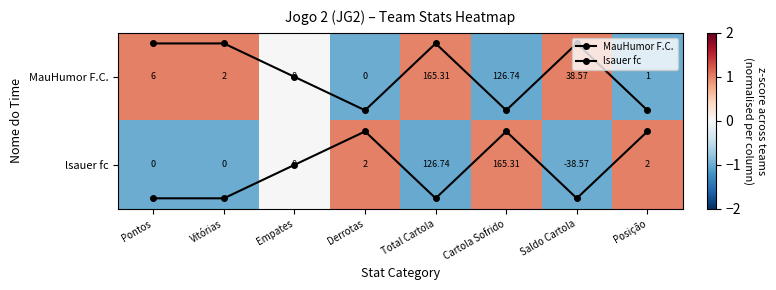

What is the minimum value shown in the chart?

-1.0